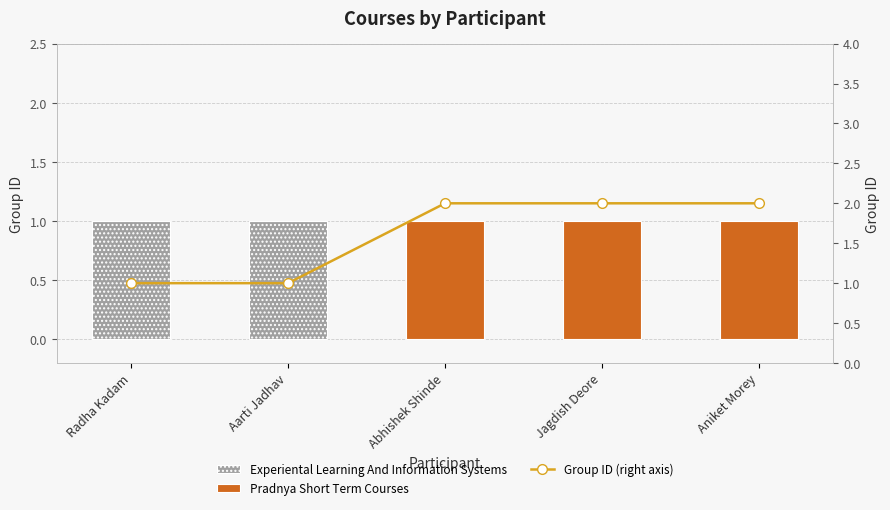

Rank the categories by Pradnya Short Term Courses value from lowest to highest.

Radha Kadam, Aarti Jadhav, Abhishek Shinde, Jagdish Deore, Aniket Morey